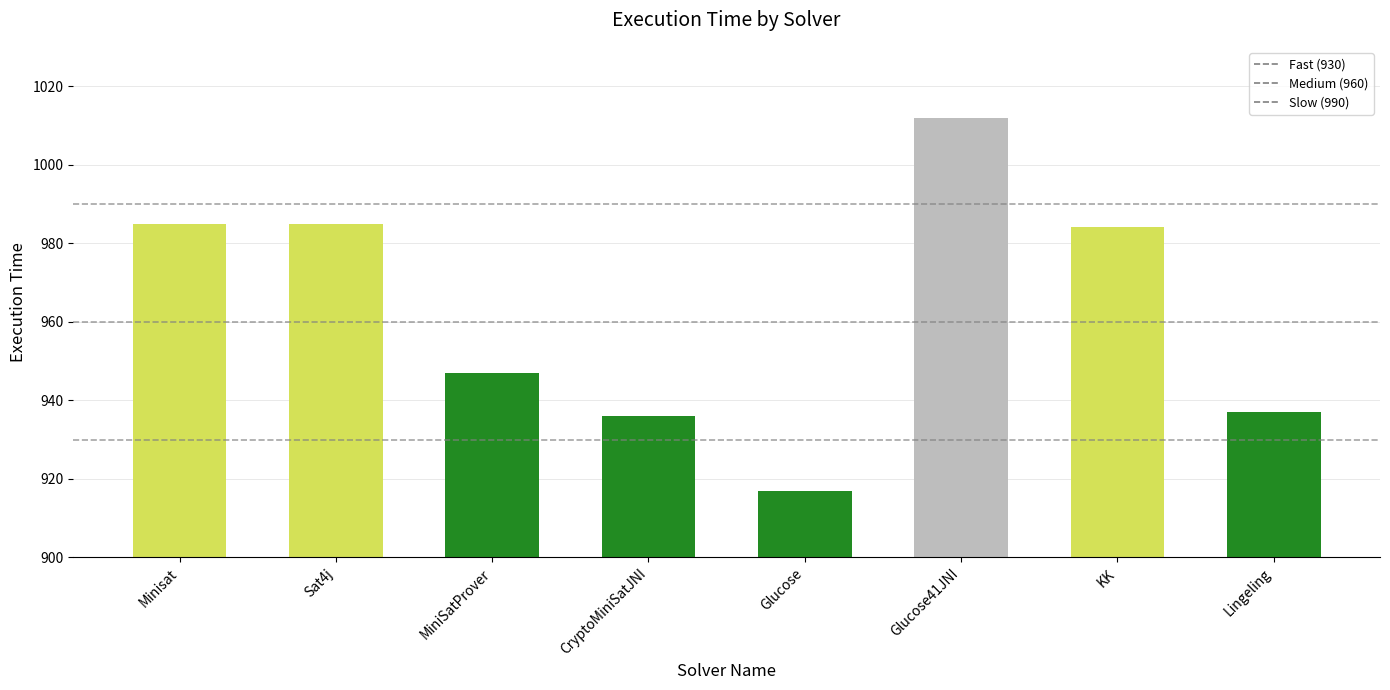

Between MiniSatProver and Minisat, which is larger?

Minisat